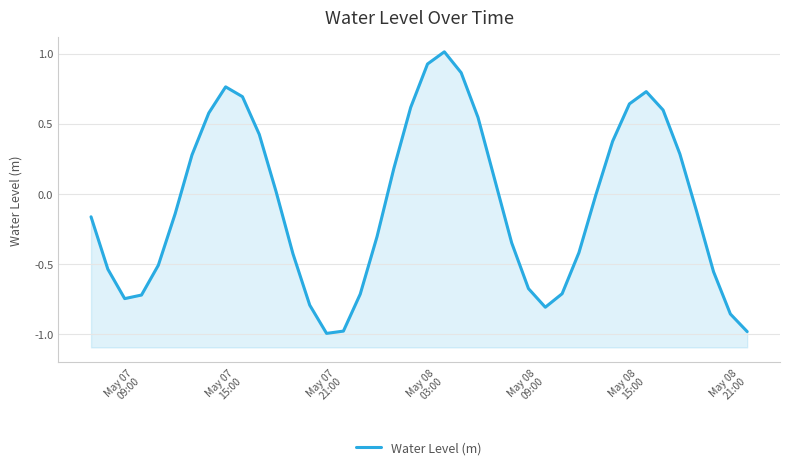

Reading left to right, what are all the values shown in this chart?

-0.2	-0.5	-0.7	-0.7	-0.5	-0.1	0.3	0.6	0.8	0.7	0.4	0.0	-0.4	-0.8	-1.0	-1.0	-0.7	-0.3	0.2	0.6	0.9	1.0	0.9	0.5	0.1	-0.3	-0.7	-0.8	-0.7	-0.4	-0.0	0.4	0.6	0.7	0.6	0.3	-0.1	-0.6	-0.9	-1.0